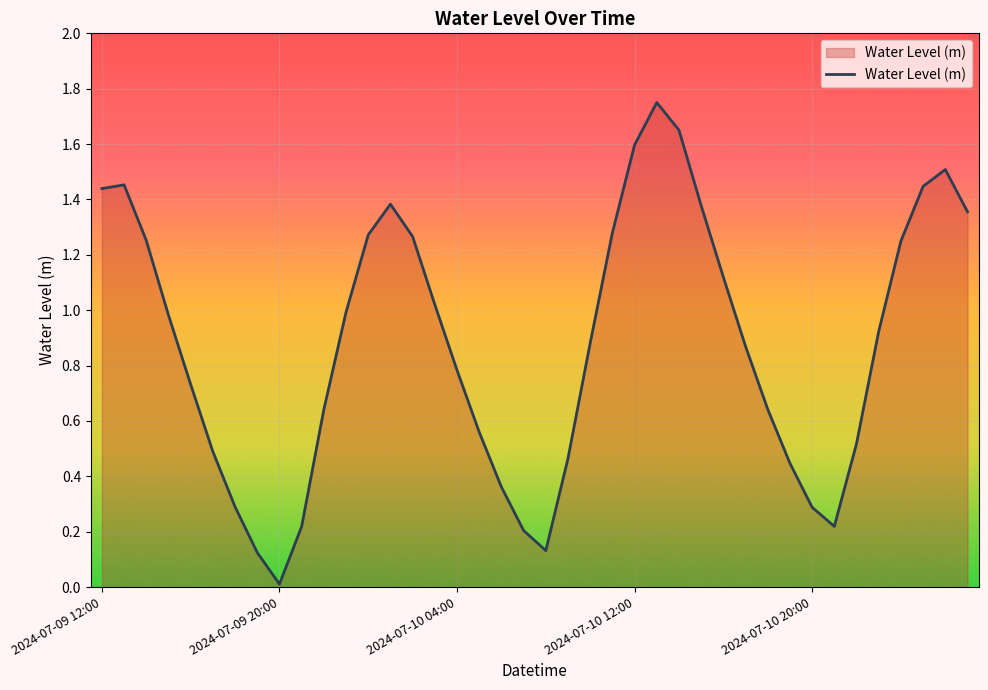

What is the difference between the maximum and minimum values?

1.7